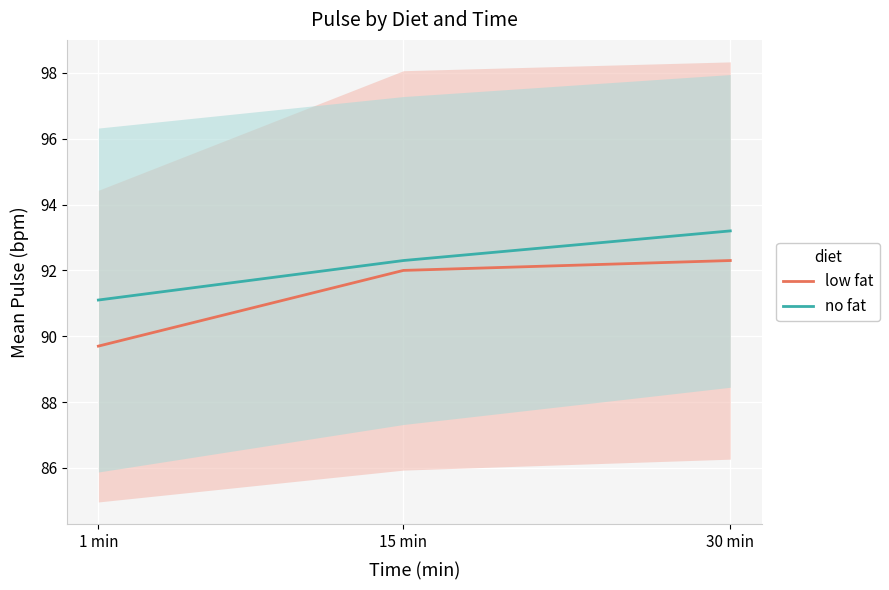

What is the difference between the maximum and minimum values in the low fat series?

2.6